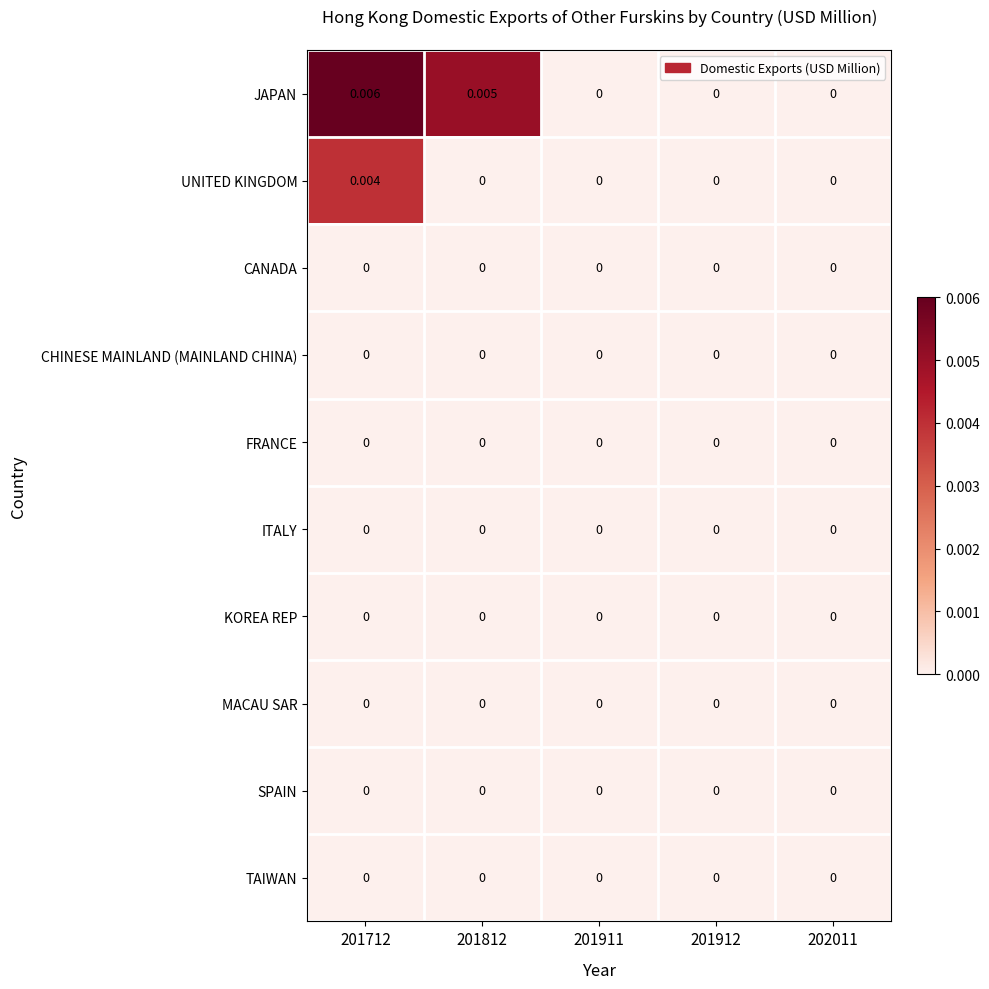

Which series changed the most between 201812 and 201911?

JAPAN